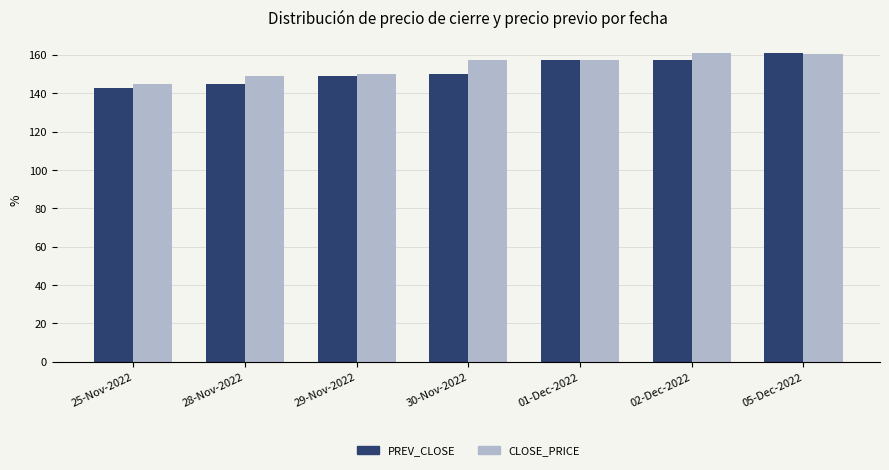

What is the total value across all series at 05-Dec-2022?

321.4